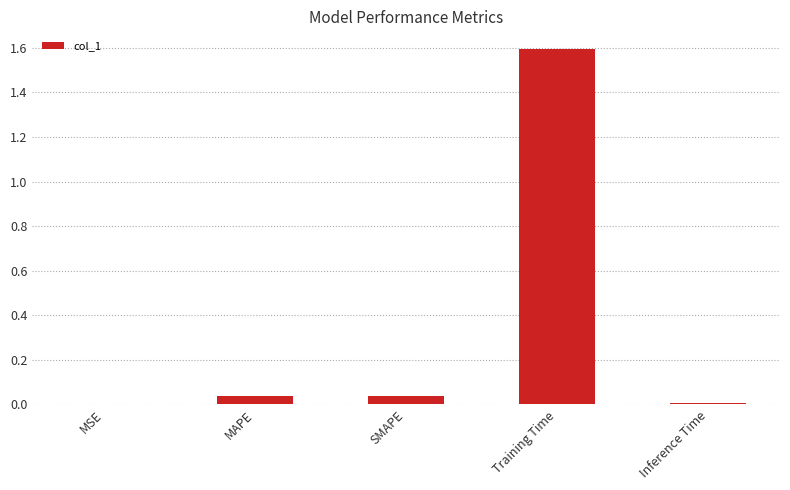

Which label corresponds to the largest value in the chart?

Training Time